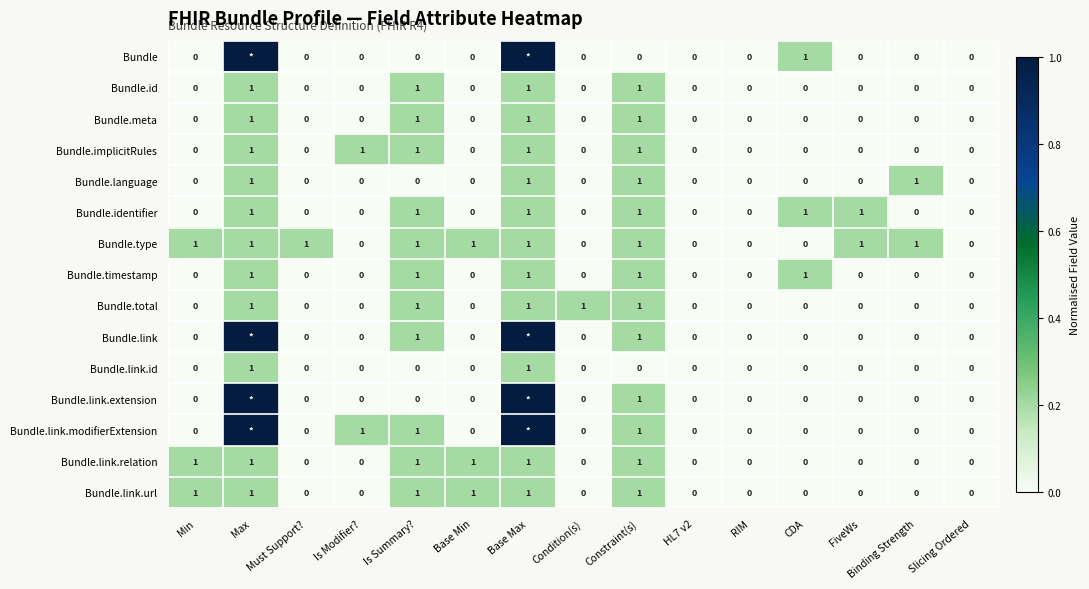

Is the value of Bundle.link.modifierExtension at Binding Strength greater than the value of Bundle.total at Condition(s)?

No